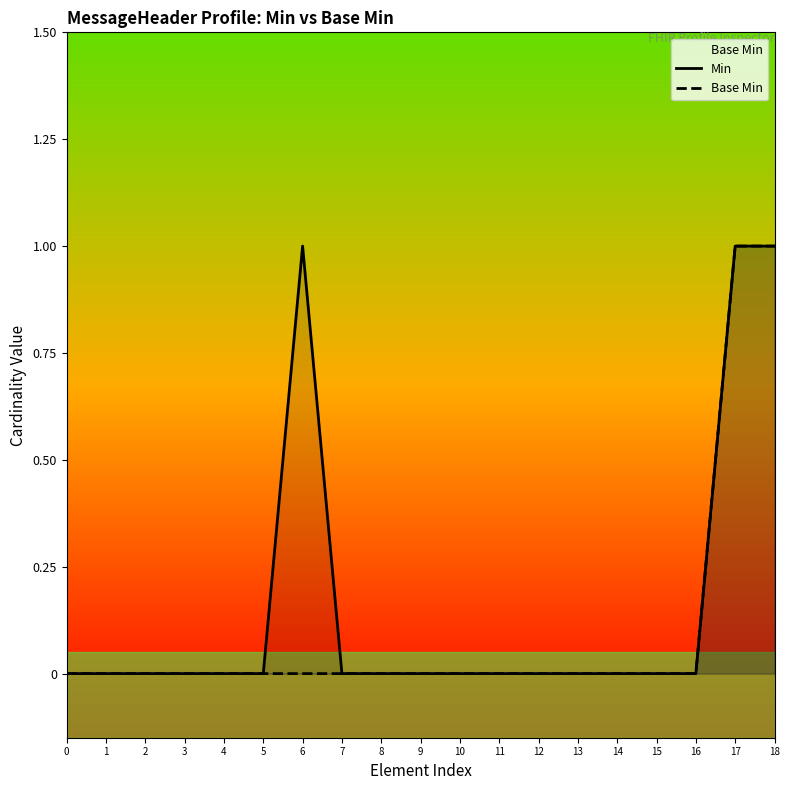

At which category is the sum across all series the highest?

17